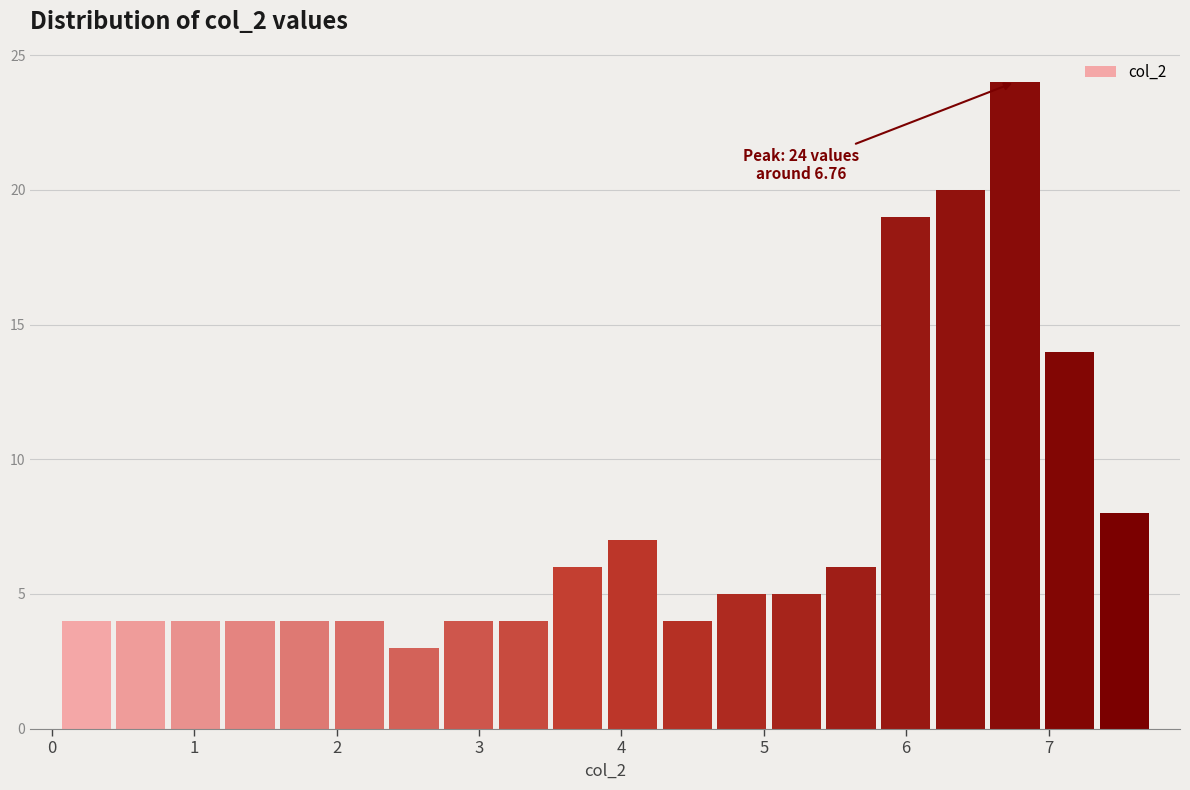

Around what value on the x-axis is the tallest bar? Give the approximate position of its centre, as read against the axis.

6.8